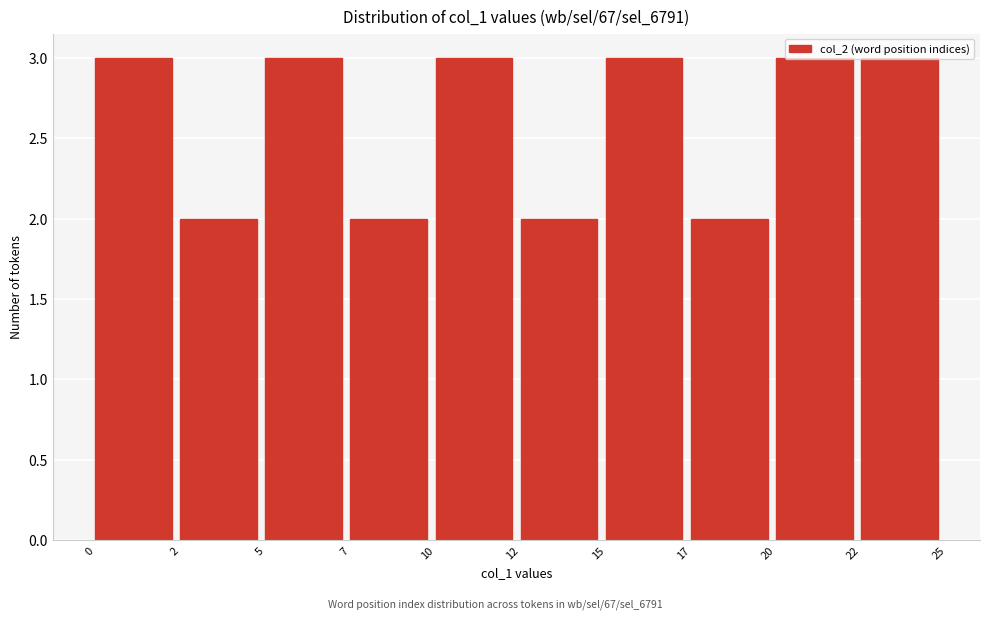

What is the value of the 9th bar from the left?

3